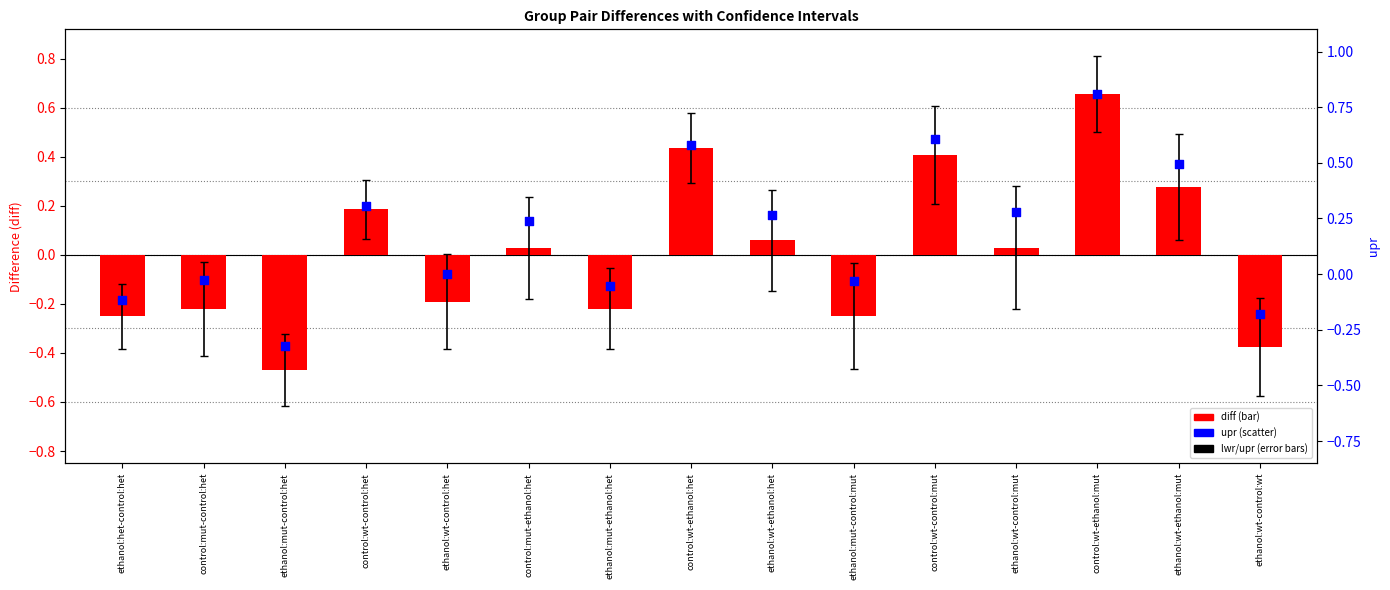

Which series contains the highest Y value?

upr